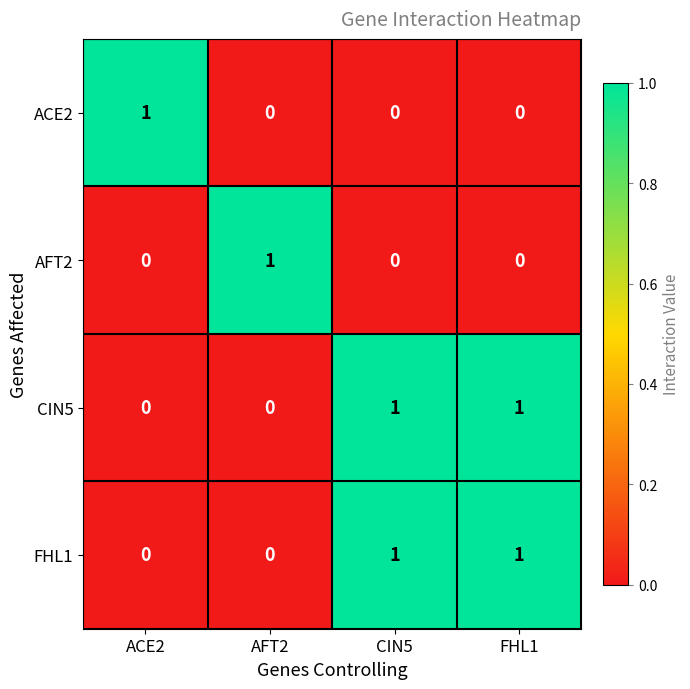

How many distinct data groups are displayed?

4